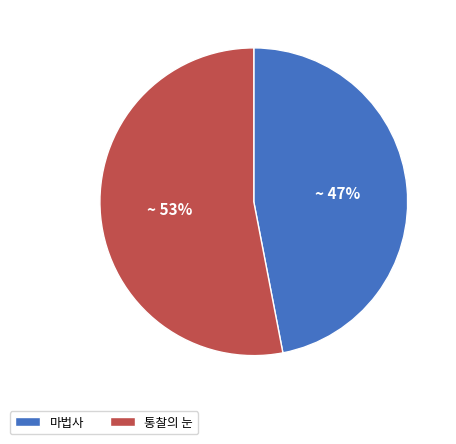

What is the smallest slice in the pie chart?

마법사